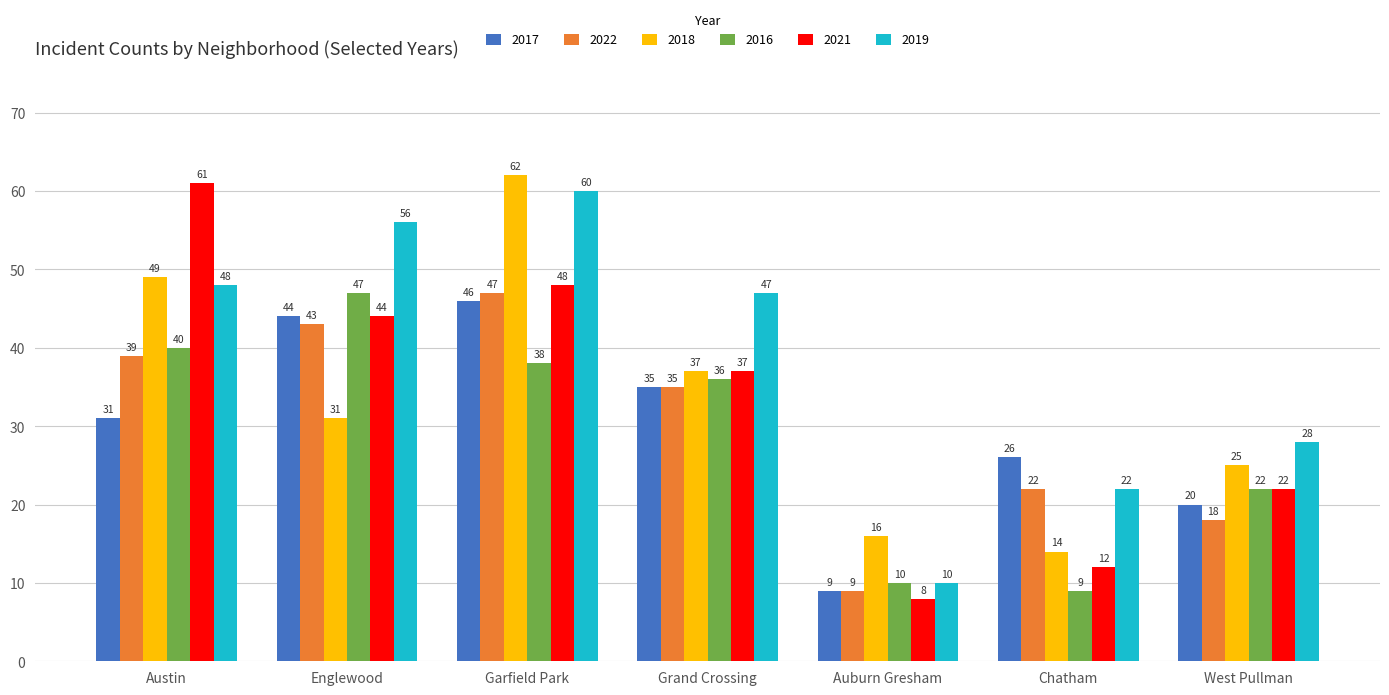

What is the value of the 2019 bar at the 5th from the left?

10